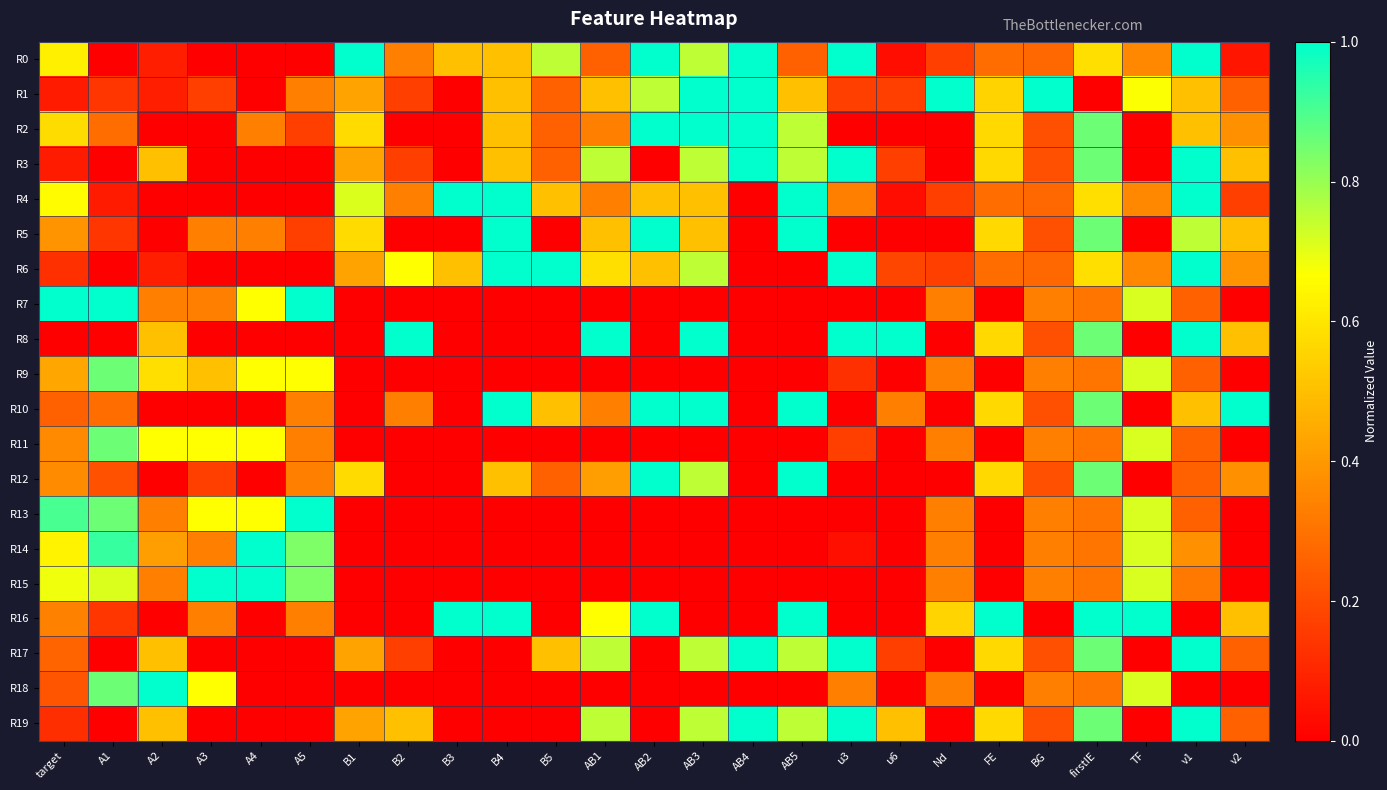

Reading left to right, transcribe all the data shown in this chart.

R0: target=0.6	A1=0.0	A2=0.1	A3=0.0	A4=0.0	A5=0.0	B1=1.0	B2=0.3	B3=0.5	B4=0.5	B5=0.8	AB1=0.2	AB2=1.0	AB3=0.8	AB4=1.0	AB5=0.2	u3=1.0	u6=0.0	Nd=0.2	FE=0.3	BG=0.3	firstIE=0.6	TF=0.4	v1=1.0	v2=0.1
R1: target=0.1	A1=0.1	A2=0.1	A3=0.2	A4=0.0	A5=0.3	B1=0.4	B2=0.2	B3=0.0	B4=0.5	B5=0.2	AB1=0.5	AB2=0.8	AB3=1.0	AB4=1.0	AB5=0.5	u3=0.2	u6=0.2	Nd=1.0	FE=0.6	BG=1.0	firstIE=0.0	TF=0.7	v1=0.5	v2=0.2
R2: target=0.6	A1=0.3	A2=0.0	A3=0.0	A4=0.3	A5=0.2	B1=0.6	B2=0.0	B3=0.0	B4=0.5	B5=0.2	AB1=0.3	AB2=1.0	AB3=1.0	AB4=1.0	AB5=0.8	u3=0.0	u6=0.0	Nd=0.0	FE=0.6	BG=0.2	firstIE=0.9	TF=0.0	v1=0.5	v2=0.4
R3: target=0.1	A1=0.0	A2=0.5	A3=0.0	A4=0.0	A5=0.0	B1=0.4	B2=0.2	B3=0.0	B4=0.5	B5=0.2	AB1=0.8	AB2=0.0	AB3=0.8	AB4=1.0	AB5=0.8	u3=1.0	u6=0.2	Nd=0.0	FE=0.6	BG=0.2	firstIE=0.9	TF=0.0	v1=1.0	v2=0.5
R4: target=0.7	A1=0.1	A2=0.0	A3=0.0	A4=0.0	A5=0.0	B1=0.7	B2=0.3	B3=1.0	B4=1.0	B5=0.5	AB1=0.3	AB2=0.5	AB3=0.5	AB4=0.0	AB5=1.0	u3=0.3	u6=0.0	Nd=0.2	FE=0.3	BG=0.3	firstIE=0.6	TF=0.4	v1=1.0	v2=0.2
R5: target=0.4	A1=0.1	A2=0.0	A3=0.3	A4=0.3	A5=0.2	B1=0.6	B2=0.0	B3=0.0	B4=1.0	B5=0.0	AB1=0.5	AB2=1.0	AB3=0.5	AB4=0.0	AB5=1.0	u3=0.0	u6=0.0	Nd=0.0	FE=0.6	BG=0.2	firstIE=0.9	TF=0.0	v1=0.8	v2=0.5
R6: target=0.1	A1=0.0	A2=0.1	A3=0.0	A4=0.0	A5=0.0	B1=0.4	B2=0.7	B3=0.5	B4=1.0	B5=1.0	AB1=0.6	AB2=0.5	AB3=0.8	AB4=0.0	AB5=0.0	u3=1.0	u6=0.2	Nd=0.2	FE=0.3	BG=0.3	firstIE=0.6	TF=0.4	v1=1.0	v2=0.4
R7: target=1.0	A1=1.0	A2=0.3	A3=0.3	A4=0.7	A5=1.0	B1=0.0	B2=0.0	B3=0.0	B4=0.0	B5=0.0	AB1=0.0	AB2=0.0	AB3=0.0	AB4=0.0	AB5=0.0	u3=0.0	u6=0.0	Nd=0.3	FE=0.0	BG=0.3	firstIE=0.3	TF=0.7	v1=0.2	v2=0.0
R8: target=0.0	A1=0.0	A2=0.5	A3=0.0	A4=0.0	A5=0.0	B1=0.0	B2=1.0	B3=0.0	B4=0.0	B5=0.0	AB1=1.0	AB2=0.0	AB3=1.0	AB4=0.0	AB5=0.0	u3=1.0	u6=1.0	Nd=0.0	FE=0.6	BG=0.2	firstIE=0.9	TF=0.0	v1=1.0	v2=0.5
R9: target=0.4	A1=0.9	A2=0.6	A3=0.5	A4=0.7	A5=0.7	B1=0.0	B2=0.0	B3=0.0	B4=0.0	B5=0.0	AB1=0.0	AB2=0.0	AB3=0.0	AB4=0.0	AB5=0.0	u3=0.1	u6=0.0	Nd=0.3	FE=0.0	BG=0.3	firstIE=0.3	TF=0.7	v1=0.2	v2=0.0
R10: target=0.3	A1=0.3	A2=0.0	A3=0.0	A4=0.0	A5=0.3	B1=0.0	B2=0.3	B3=0.0	B4=1.0	B5=0.5	AB1=0.3	AB2=1.0	AB3=1.0	AB4=0.0	AB5=1.0	u3=0.0	u6=0.3	Nd=0.0	FE=0.6	BG=0.2	firstIE=0.9	TF=0.0	v1=0.5	v2=1.0
R11: target=0.4	A1=0.9	A2=0.7	A3=0.7	A4=0.7	A5=0.3	B1=0.0	B2=0.0	B3=0.0	B4=0.0	B5=0.0	AB1=0.0	AB2=0.0	AB3=0.0	AB4=0.0	AB5=0.0	u3=0.2	u6=0.0	Nd=0.3	FE=0.0	BG=0.3	firstIE=0.3	TF=0.7	v1=0.2	v2=0.0
R12: target=0.4	A1=0.2	A2=0.0	A3=0.2	A4=0.0	A5=0.3	B1=0.6	B2=0.0	B3=0.0	B4=0.5	B5=0.2	AB1=0.4	AB2=1.0	AB3=0.8	AB4=0.0	AB5=1.0	u3=0.0	u6=0.0	Nd=0.0	FE=0.6	BG=0.2	firstIE=0.9	TF=0.0	v1=0.2	v2=0.4
R13: target=0.9	A1=0.9	A2=0.3	A3=0.7	A4=0.7	A5=1.0	B1=0.0	B2=0.0	B3=0.0	B4=0.0	B5=0.0	AB1=0.0	AB2=0.0	AB3=0.0	AB4=0.0	AB5=0.0	u3=0.0	u6=0.0	Nd=0.3	FE=0.0	BG=0.3	firstIE=0.3	TF=0.7	v1=0.2	v2=0.0
R14: target=0.6	A1=0.9	A2=0.4	A3=0.3	A4=1.0	A5=0.8	B1=0.0	B2=0.0	B3=0.0	B4=0.0	B5=0.0	AB1=0.0	AB2=0.0	AB3=0.0	AB4=0.0	AB5=0.0	u3=0.0	u6=0.0	Nd=0.3	FE=0.0	BG=0.3	firstIE=0.3	TF=0.7	v1=0.4	v2=0.0
R15: target=0.7	A1=0.7	A2=0.3	A3=1.0	A4=1.0	A5=0.8	B1=0.0	B2=0.0	B3=0.0	B4=0.0	B5=0.0	AB1=0.0	AB2=0.0	AB3=0.0	AB4=0.0	AB5=0.0	u3=0.0	u6=0.0	Nd=0.3	FE=0.0	BG=0.3	firstIE=0.3	TF=0.7	v1=0.3	v2=0.0
R16: target=0.3	A1=0.1	A2=0.0	A3=0.3	A4=0.0	A5=0.3	B1=0.0	B2=0.0	B3=1.0	B4=1.0	B5=0.0	AB1=0.7	AB2=1.0	AB3=0.0	AB4=0.0	AB5=1.0	u3=0.0	u6=0.0	Nd=0.6	FE=1.0	BG=0.0	firstIE=1.0	TF=1.0	v1=0.0	v2=0.5
R17: target=0.3	A1=0.0	A2=0.5	A3=0.0	A4=0.0	A5=0.0	B1=0.4	B2=0.2	B3=0.0	B4=0.0	B5=0.5	AB1=0.8	AB2=0.0	AB3=0.8	AB4=1.0	AB5=0.8	u3=1.0	u6=0.2	Nd=0.0	FE=0.6	BG=0.2	firstIE=0.9	TF=0.0	v1=1.0	v2=0.2
R18: target=0.2	A1=0.9	A2=1.0	A3=0.7	A4=0.0	A5=0.0	B1=0.0	B2=0.0	B3=0.0	B4=0.0	B5=0.0	AB1=0.0	AB2=0.0	AB3=0.0	AB4=0.0	AB5=0.0	u3=0.3	u6=0.0	Nd=0.3	FE=0.0	BG=0.3	firstIE=0.3	TF=0.7	v1=0.0	v2=0.0
R19: target=0.1	A1=0.0	A2=0.5	A3=0.0	A4=0.0	A5=0.0	B1=0.4	B2=0.5	B3=0.0	B4=0.0	B5=0.0	AB1=0.8	AB2=0.0	AB3=0.8	AB4=1.0	AB5=0.8	u3=1.0	u6=0.5	Nd=0.0	FE=0.6	BG=0.2	firstIE=0.9	TF=0.0	v1=1.0	v2=0.2